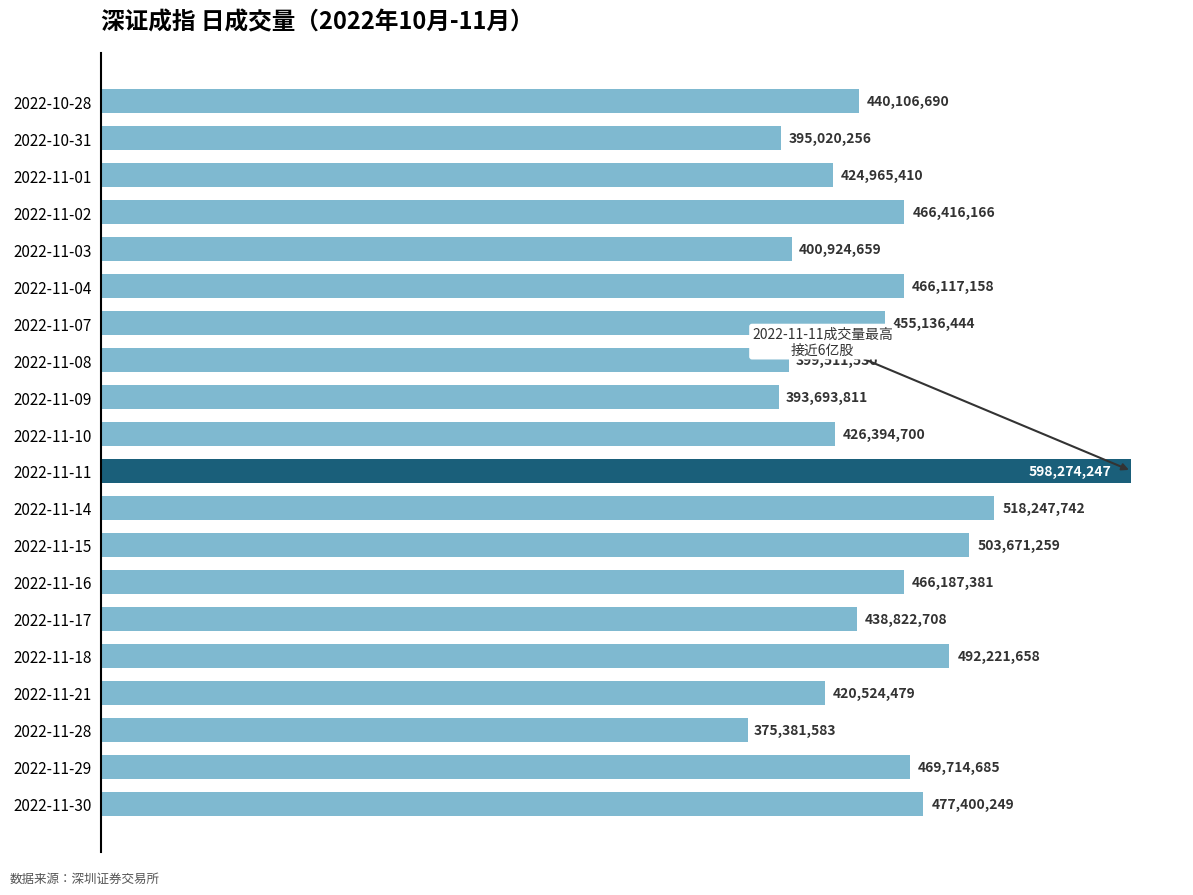

How many values exceed 455136444?

9